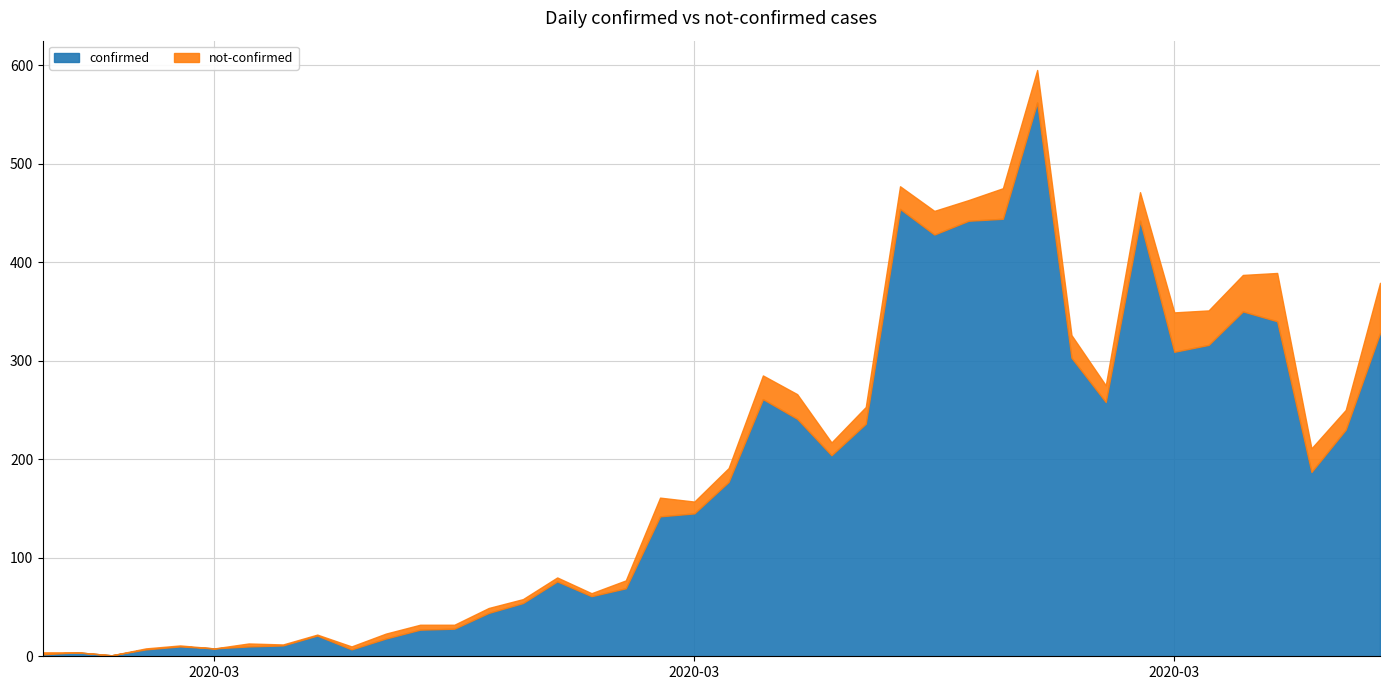

The not-confirmed series shows 73 at 2020-04-03. True or false?

False